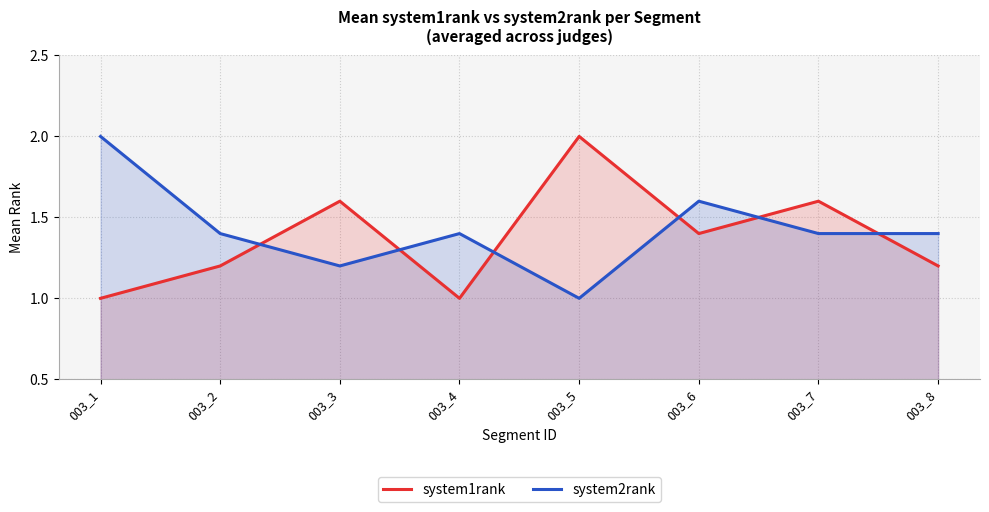

True or false: system2rank and system1rank cross at least once.

True